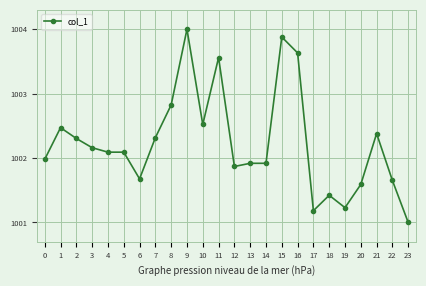

True or false: the data shows 1789.7 at 21.

False